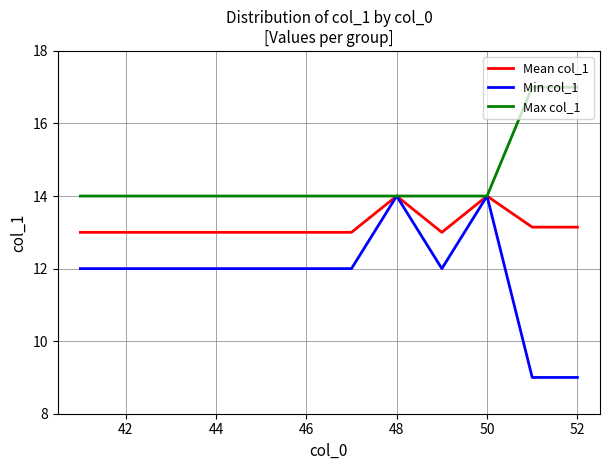

How many lines are shown in the chart?

3